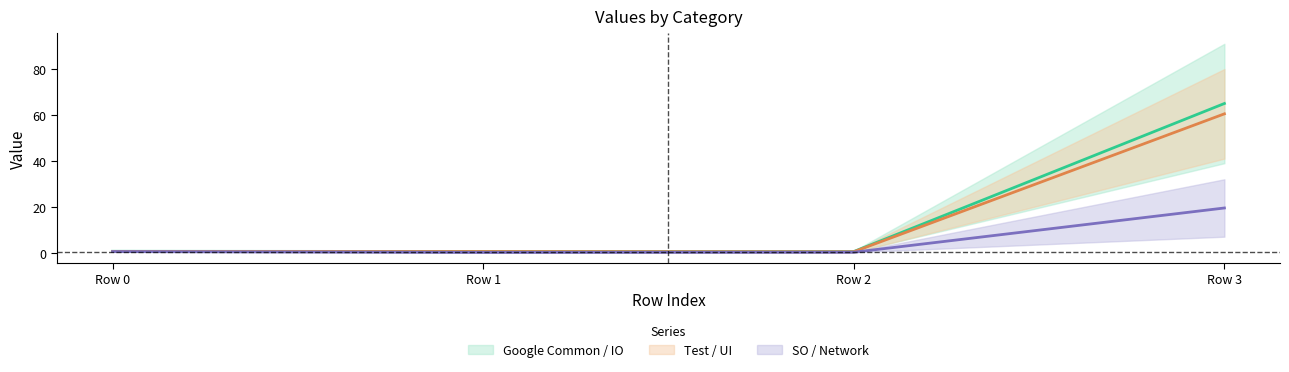

How many lines are shown in the chart?

3